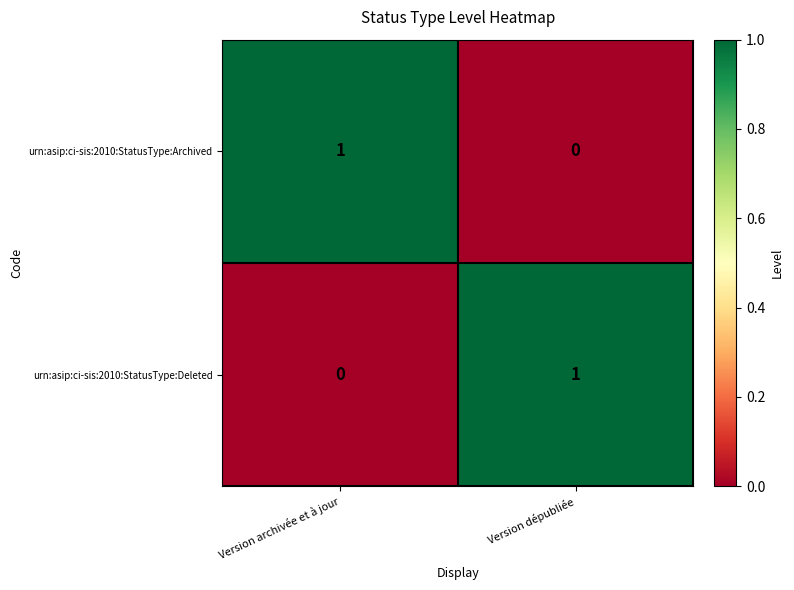

Reading left to right, list all the values displayed in this chart.

urn:asip:ci-sis:2010:StatusType:Archived: Version archivée et à jour=1	Version dépubliée=0
urn:asip:ci-sis:2010:StatusType:Deleted: Version archivée et à jour=0	Version dépubliée=1